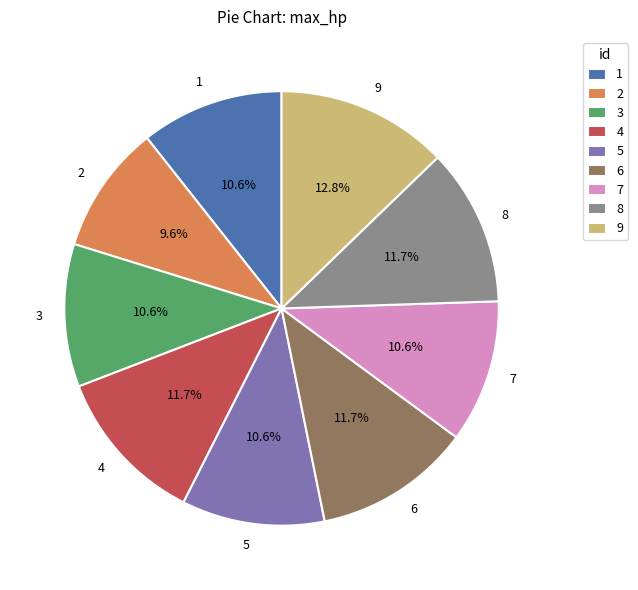

To the nearest percent, what is the average slice percentage?

11%